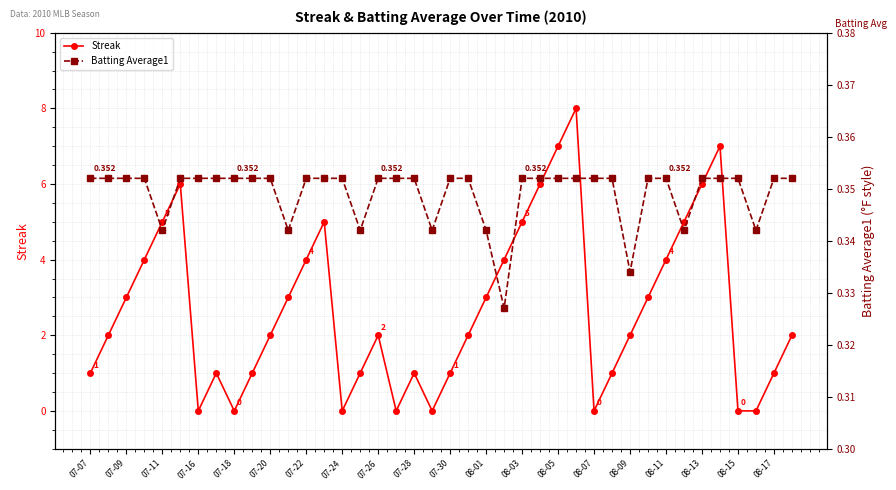

How many intersections are there between Batting Average1 and Streak?

14